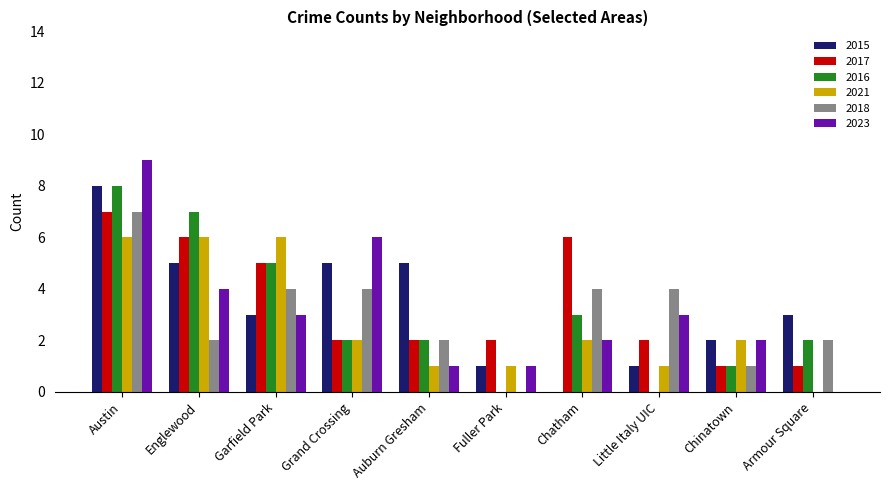

True or false: 2021 has a value of 4 at Chatham.

False